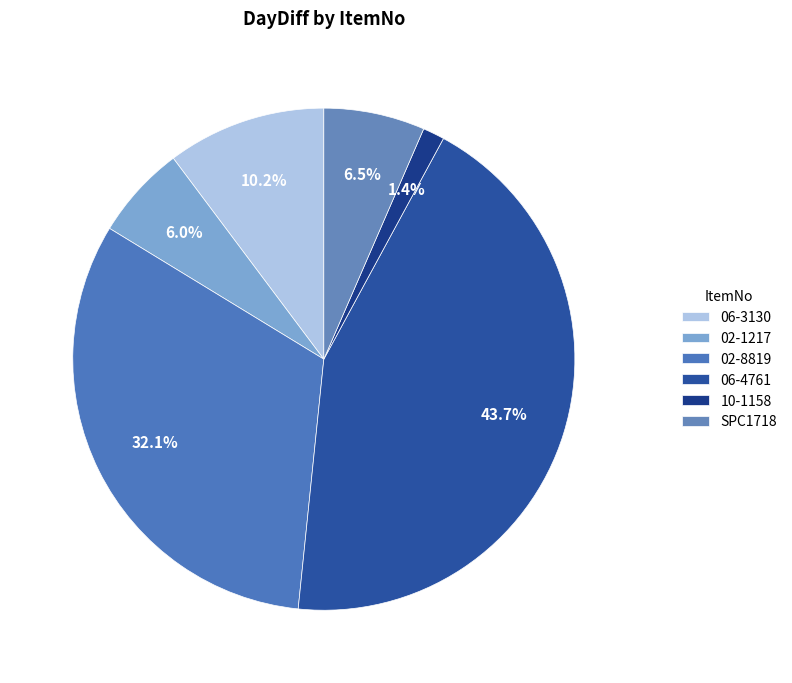

Do 06-3130 and 10-1158 together represent more than half of the pie?

No